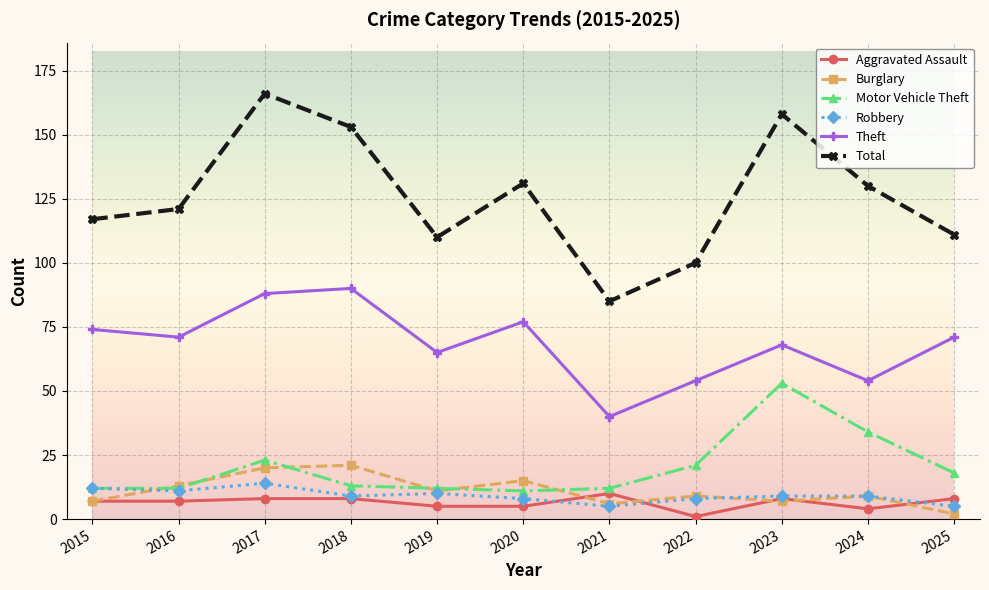

True or false: Motor Vehicle Theft and Aggravated Assault intersect in this chart.

False